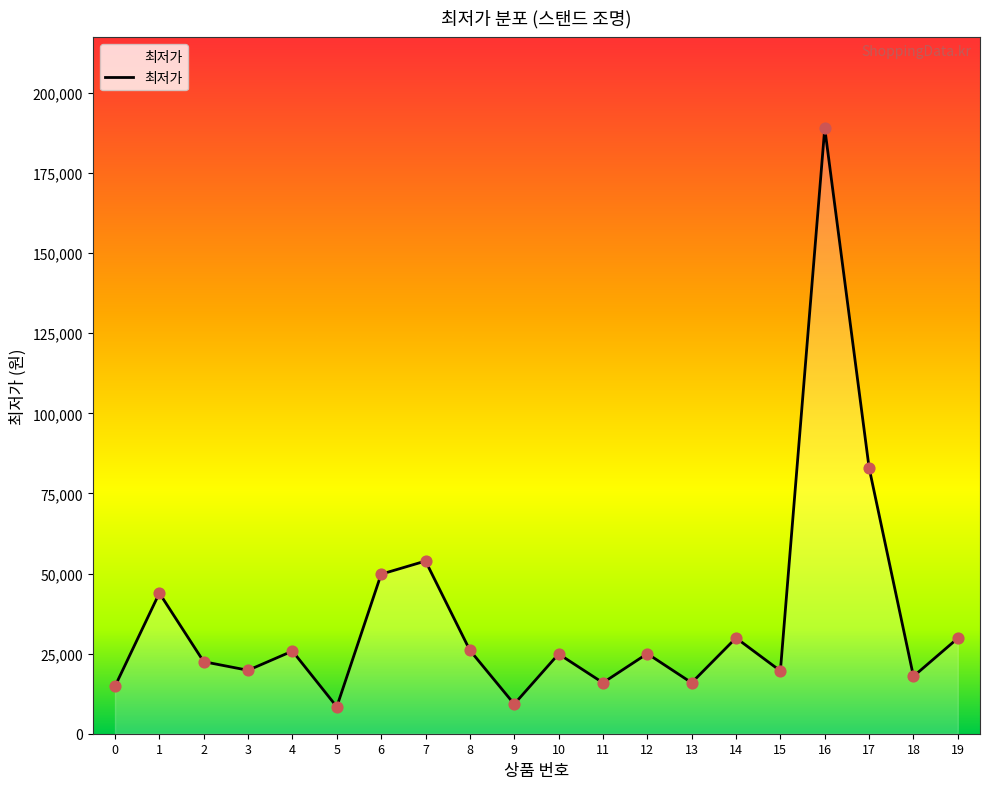

Between 2 and 0, which is larger?

2